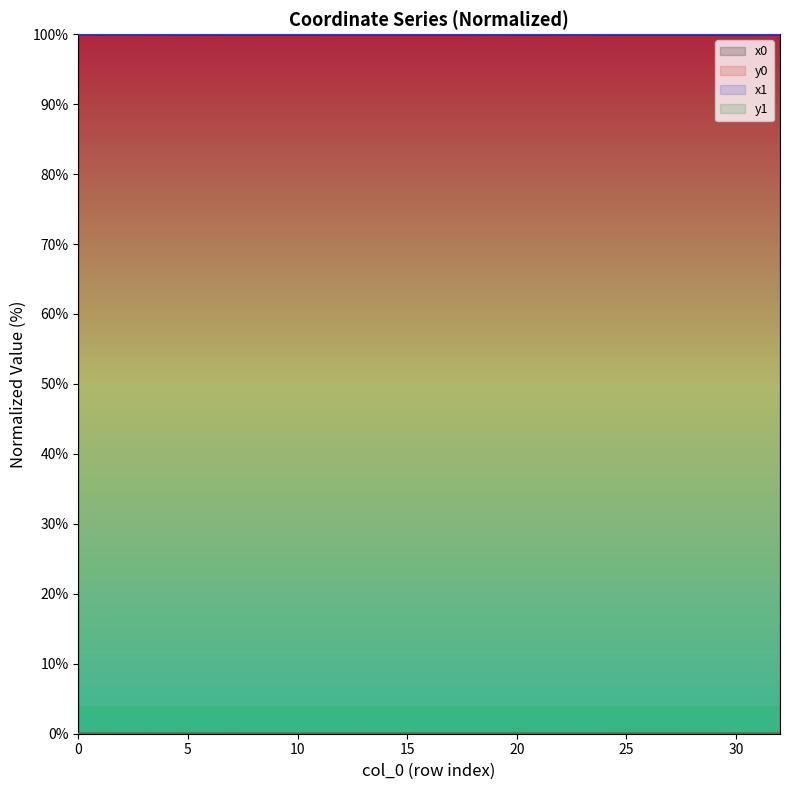

Which series changed the most between 12 and 29?

x0